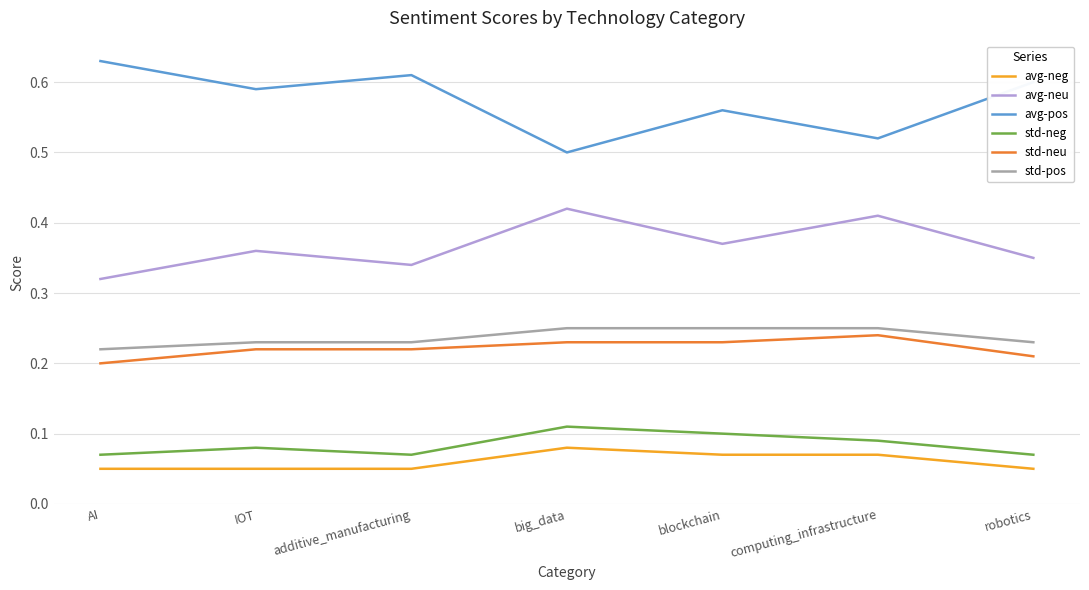

True or false: avg-neu and avg-neg intersect in this chart.

False